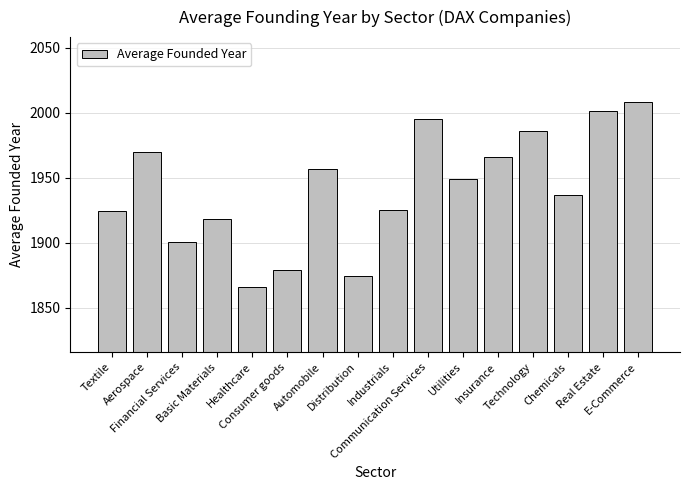

What is the sum of all values?

31053.8